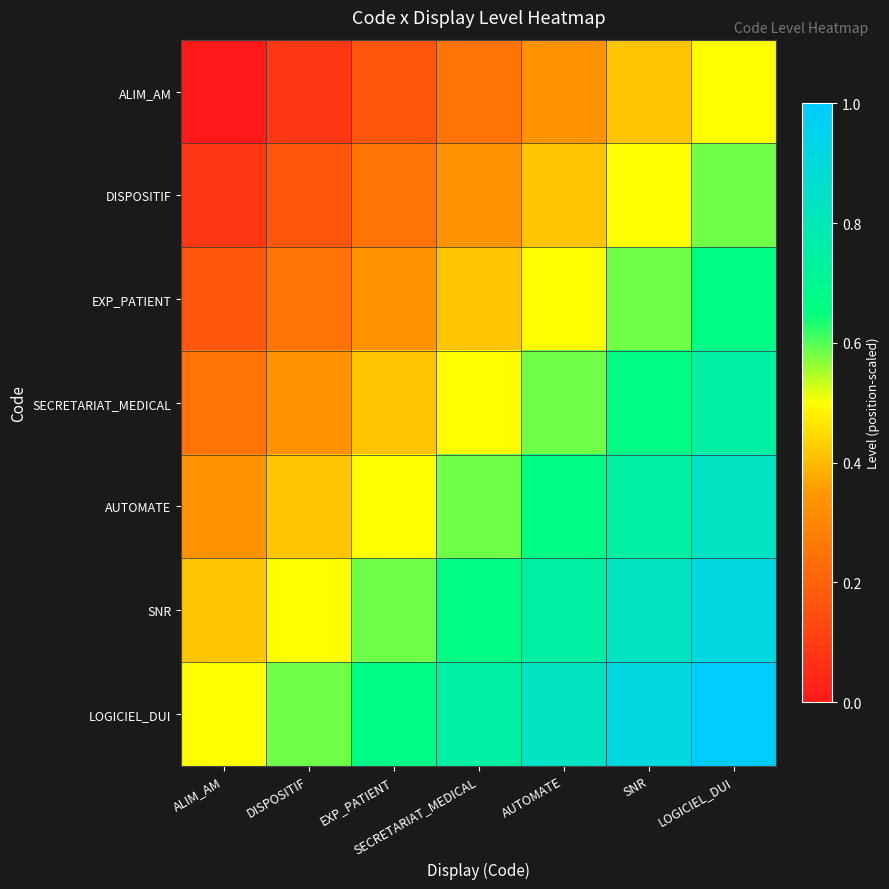

Rank the series at SNR from highest to lowest value.

LOGICIEL_DUI, SNR, AUTOMATE, SECRETARIAT_MEDICAL, EXP_PATIENT, DISPOSITIF, ALIM_AM